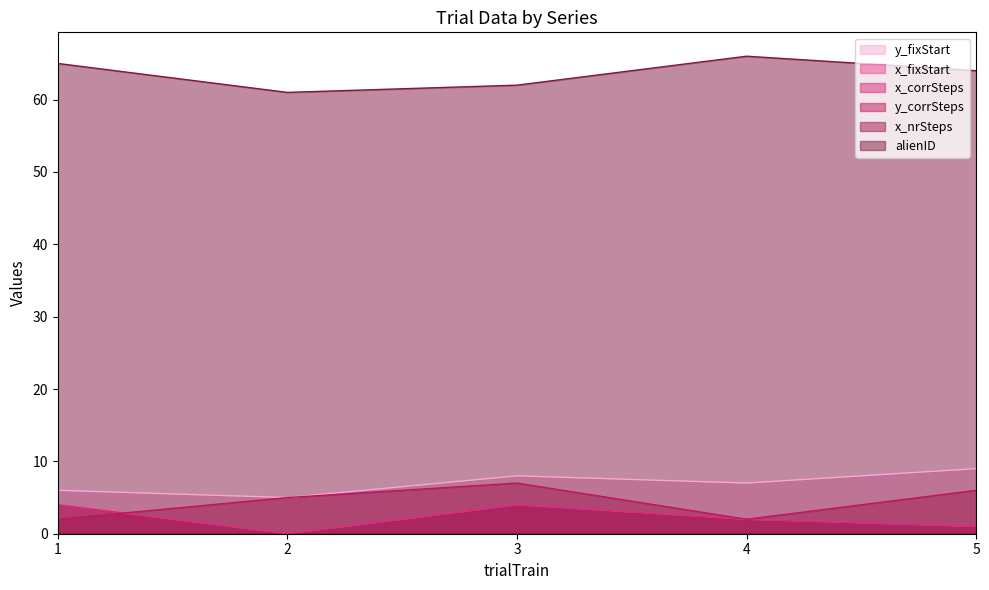

What is the sum of all x_fixStart values?

11